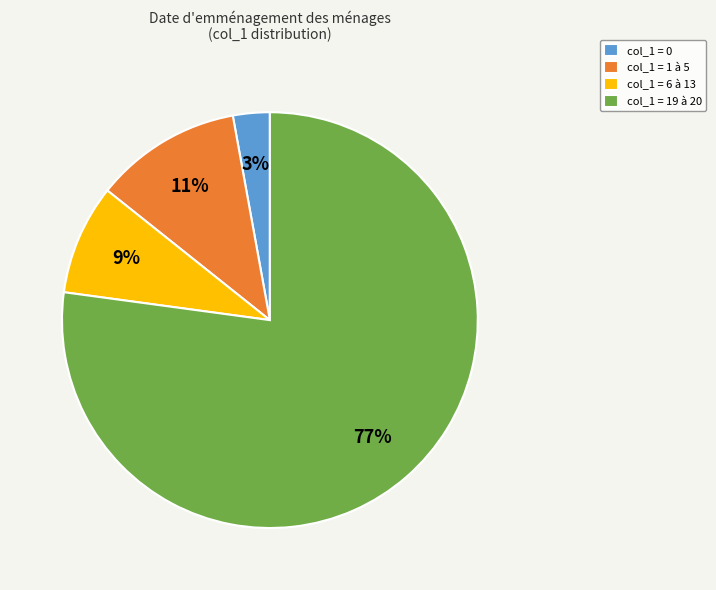

What is the ratio of the value at col_1 = 0 to the value at col_1 = 6 à 13?

0.3